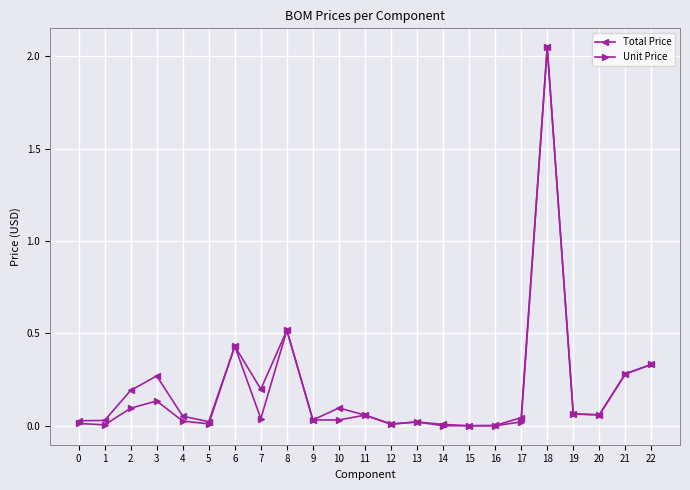

Which category has the highest value across all series?

18